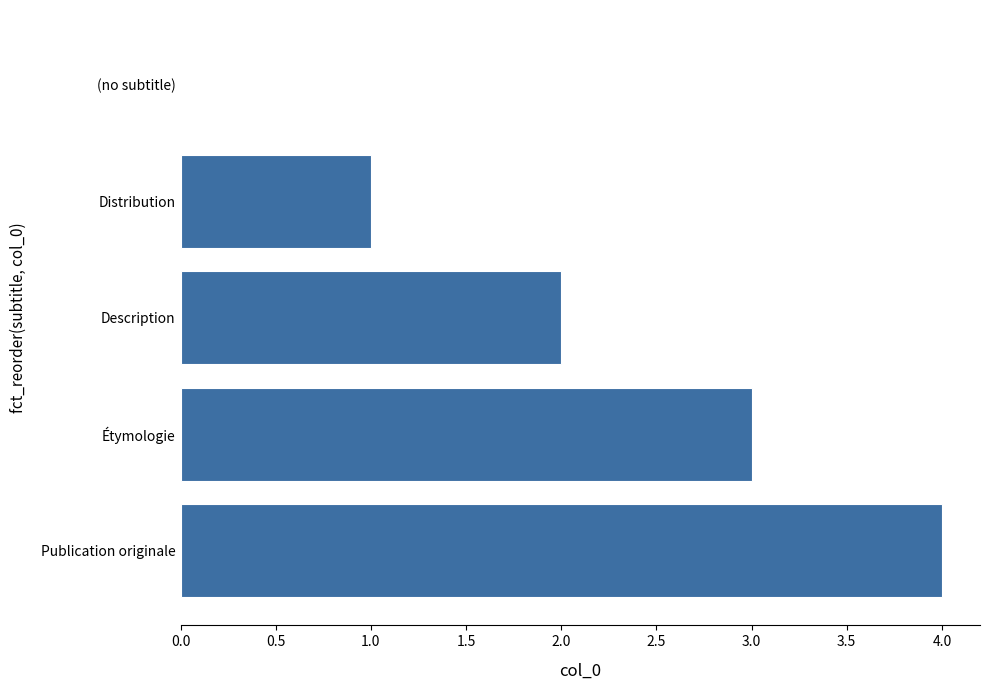

Count the number of data series in this chart.

1